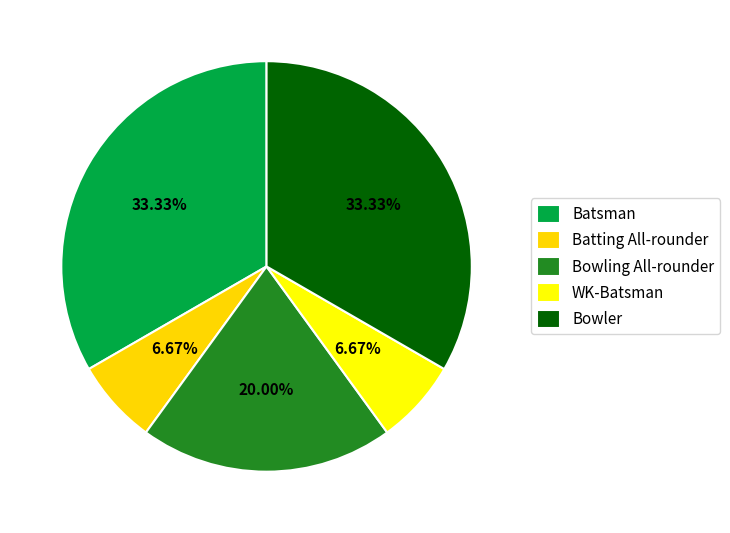

Do Bowling All-rounder and Batting All-rounder together represent more than half of the pie?

No